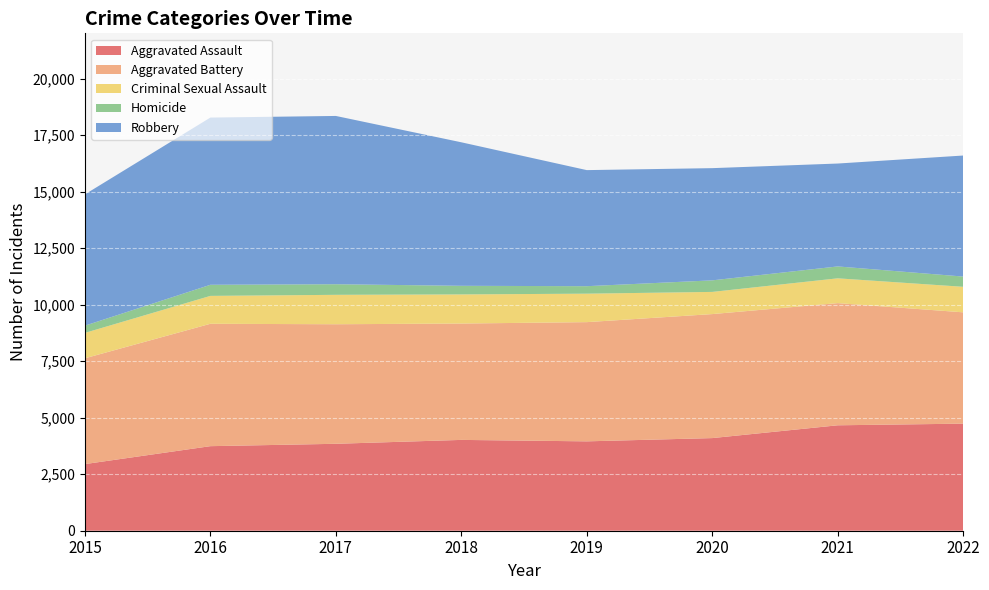

Reading left to right, list all the values displayed in this chart.

Aggravated Assault: 2947	3740	3845	4017	3953	4097	4663	4736
Aggravated Battery: 4680	5413	5288	5147	5273	5485	5404	4924
Criminal Sexual Assault: 1123	1234	1301	1288	1259	981	1097	1129
Homicide: 320	491	469	381	331	511	526	453
Robbery: 5807	7396	7443	6348	5134	4963	4551	5353